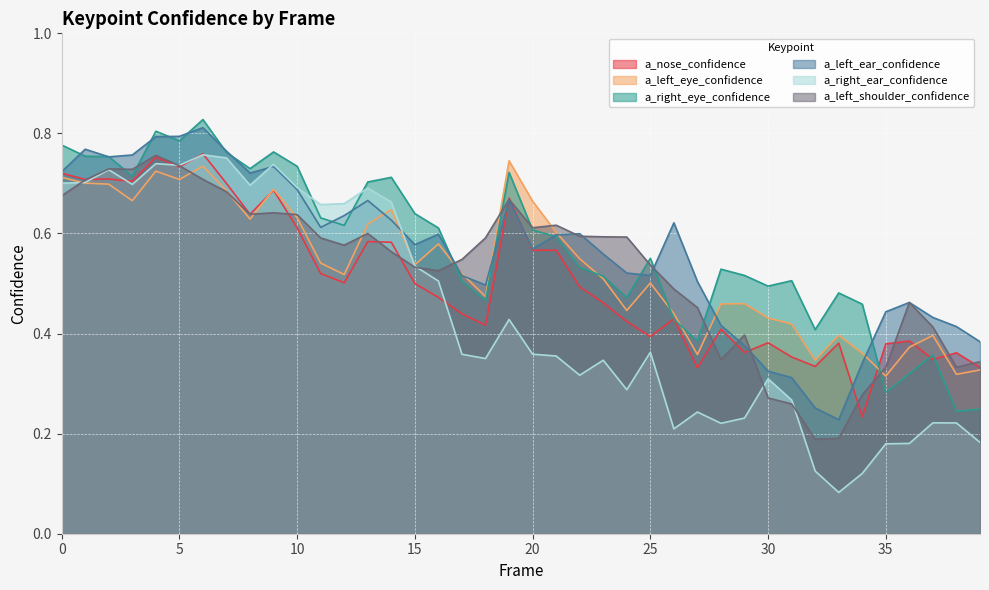

Between which two adjacent categories do a_nose_confidence and a_left_ear_confidence first intersect?

18 and 19